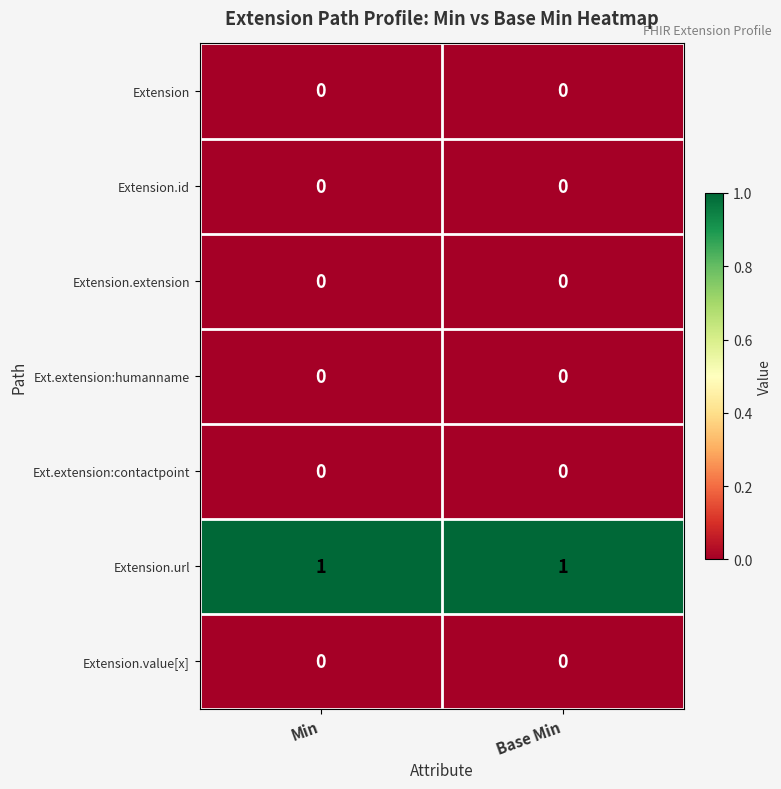

True or false: Extension.value[x] has a value of 0 at Base Min.

True